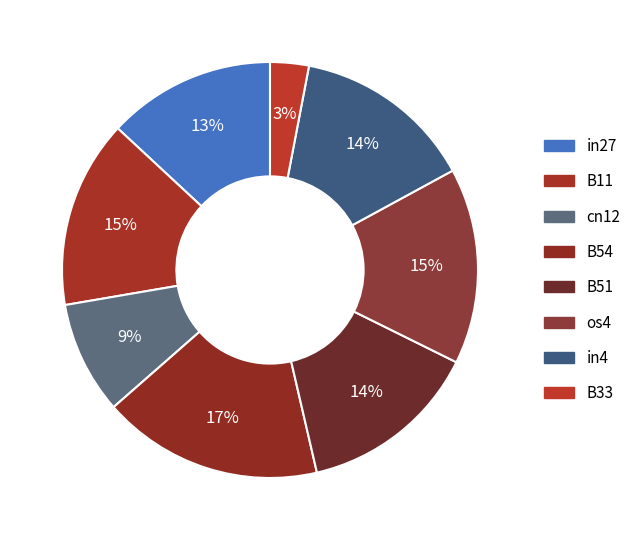

What is the largest slice in the pie chart?

B54